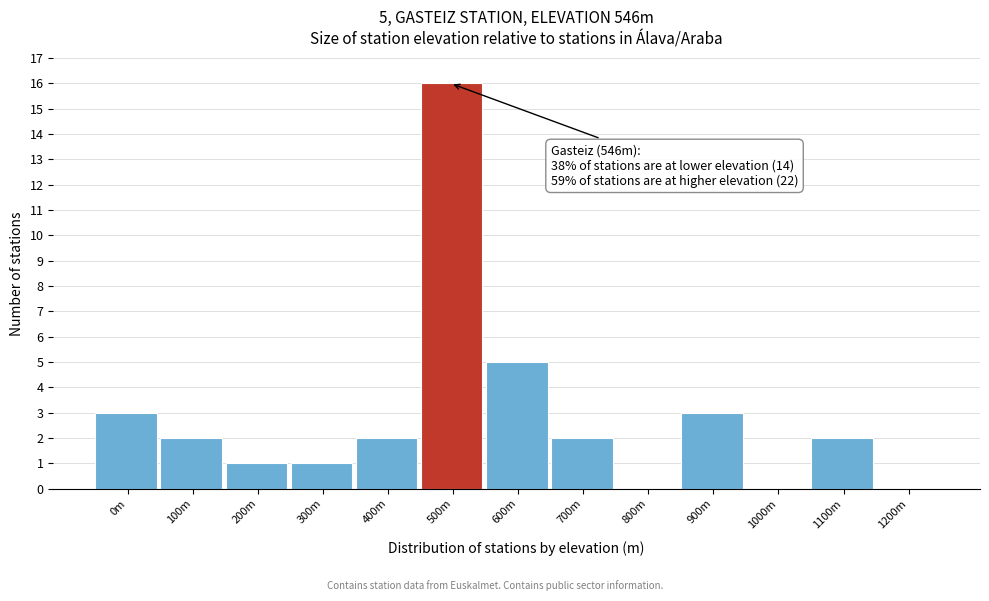

Reading left to right, list all the values displayed in this chart.

0m=3	100m=2	200m=1	300m=1	400m=2	500m=16	600m=5	700m=2	800m=0	900m=3	1000m=0	1100m=2	1200m=0